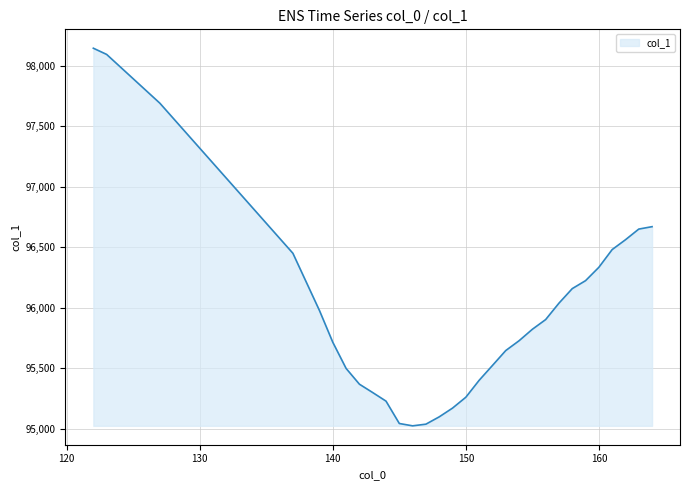

What is the smallest value displayed?

95024.0